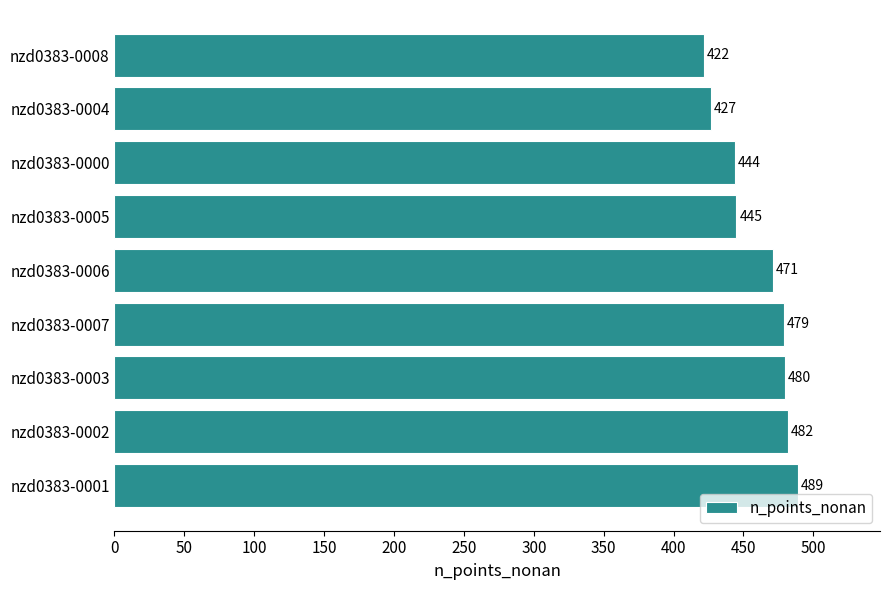

At which label is the value closest to 455?

nzd0383-0005